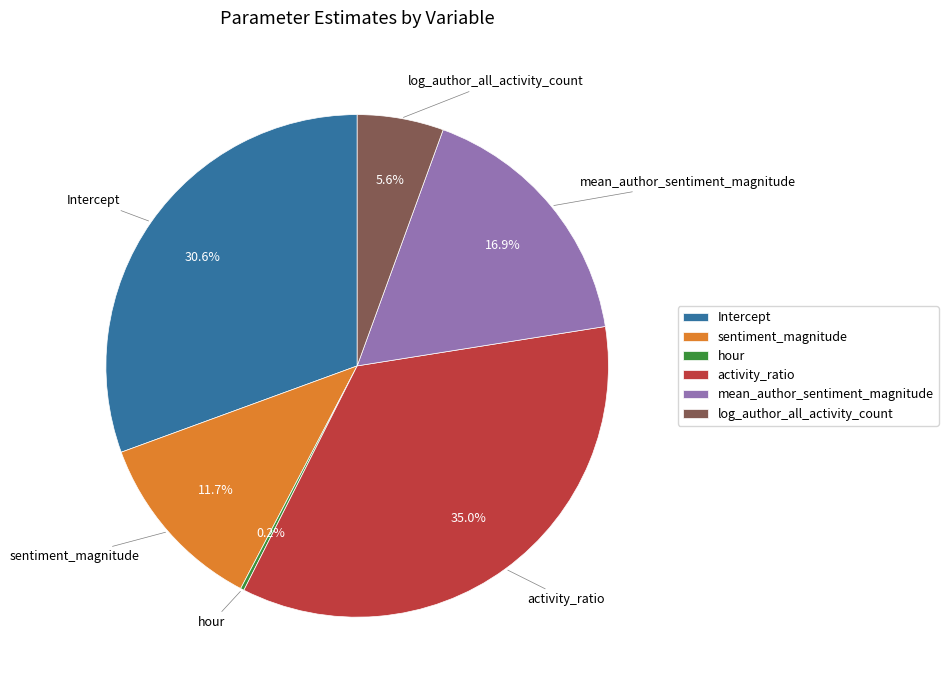

Does log_author_all_activity_count represent more than half of the total?

No